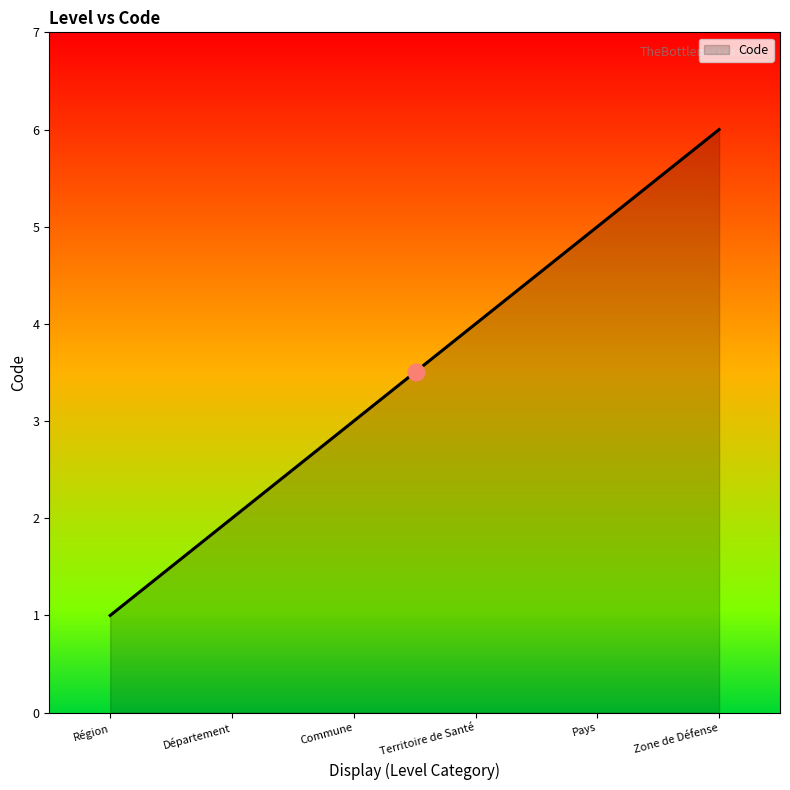

What is the difference between the maximum and minimum values?

5.0